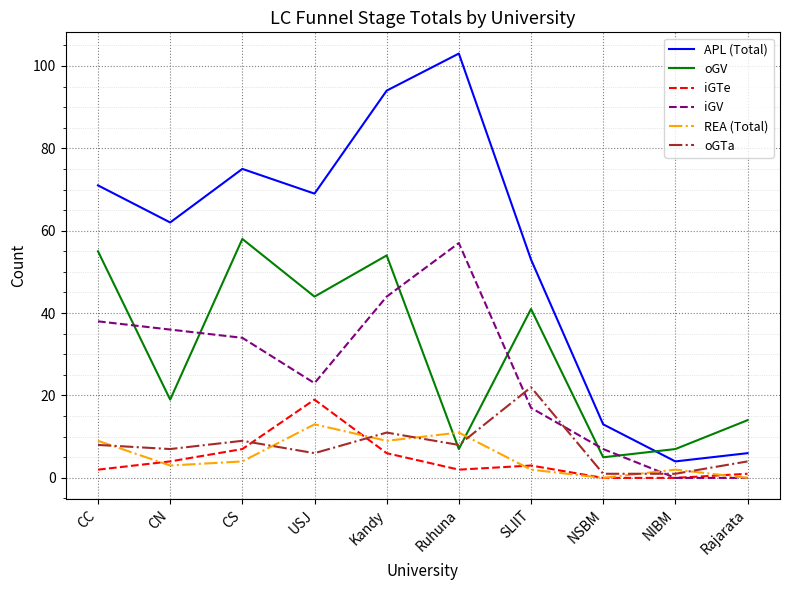

Which series has the largest range (max minus min)?

APL (Total)